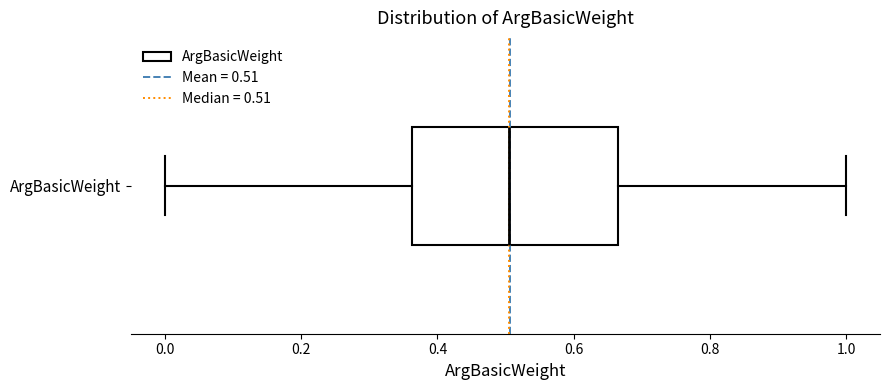

Transcribe this box plot: give where the median line is, the range the box spans, and where the two whiskers end, as read against the x-axis. The values are not printed on the chart, so give them approximately, as read against the axis.

median 0.50, box 0.36 to 0.66, whiskers 0.00 to 1.00